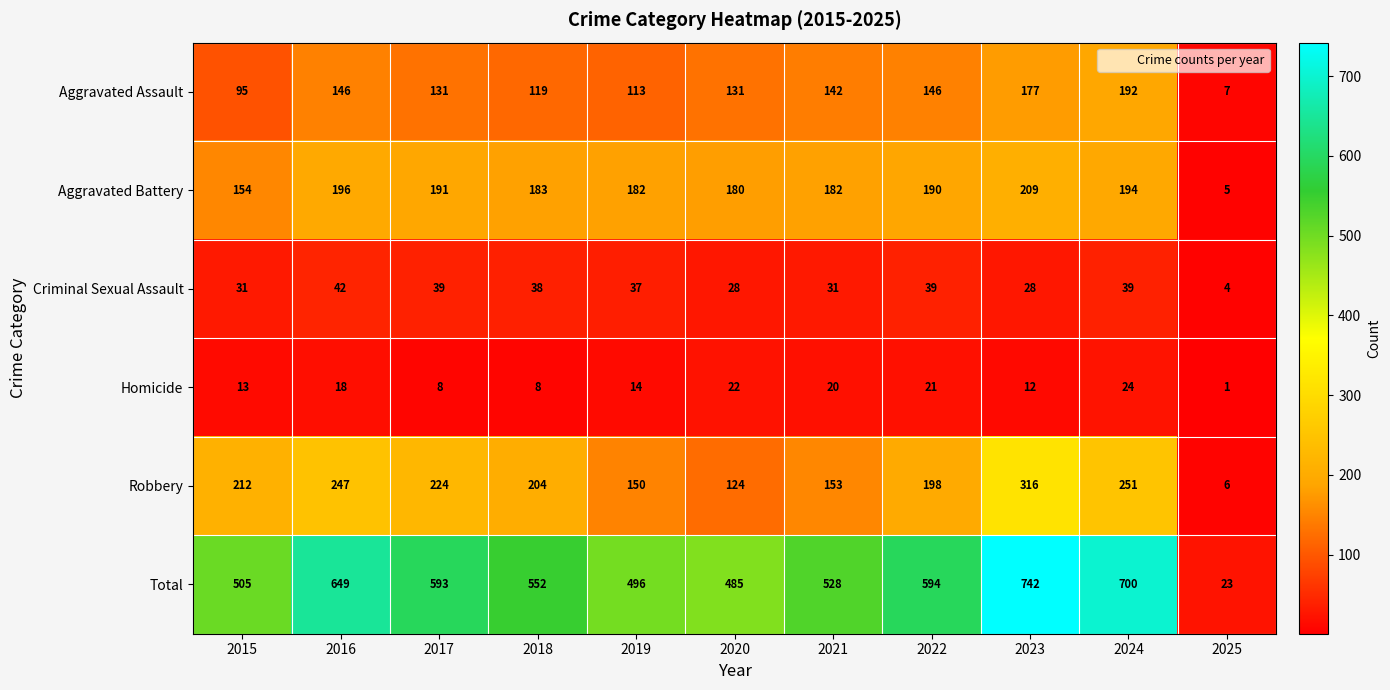

Rank the series by their maximum value, from lowest to highest.

Homicide, Criminal Sexual Assault, Aggravated Assault, Aggravated Battery, Robbery, Total